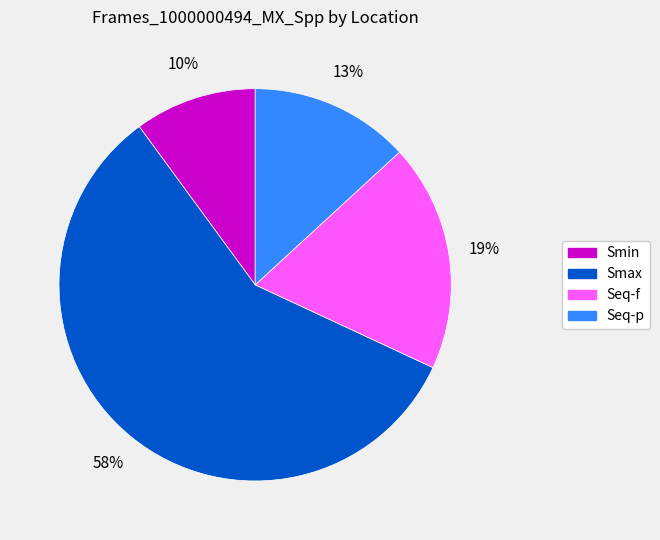

Between Smax and Smin, which is larger?

Smax